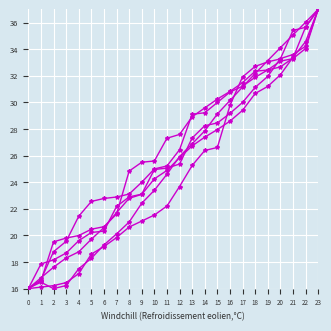

How many lines are shown in the chart?

6